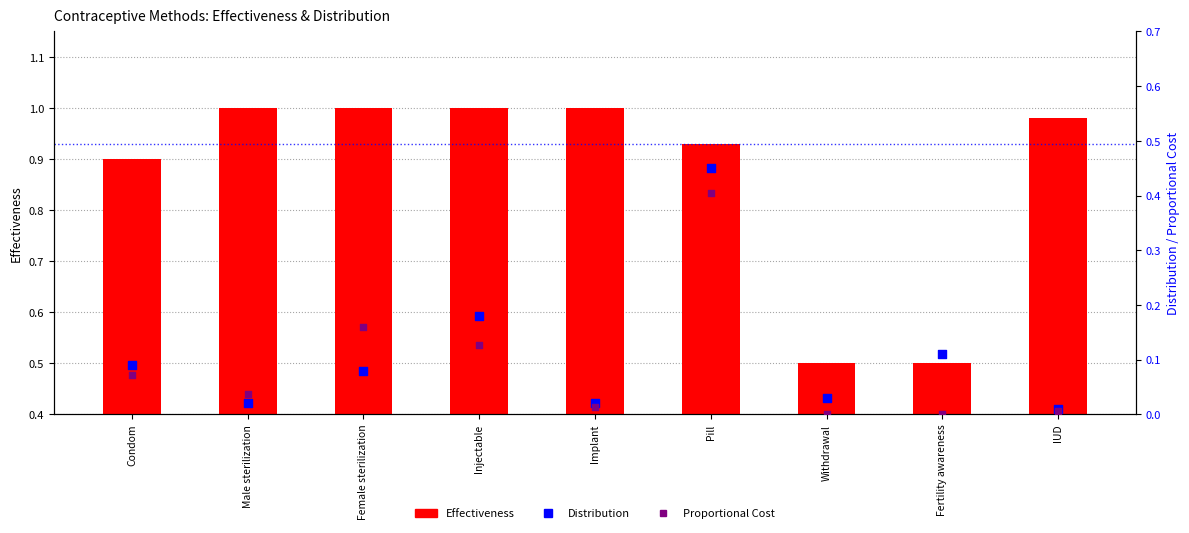

At how many categories does at least one series exceed 0?

9